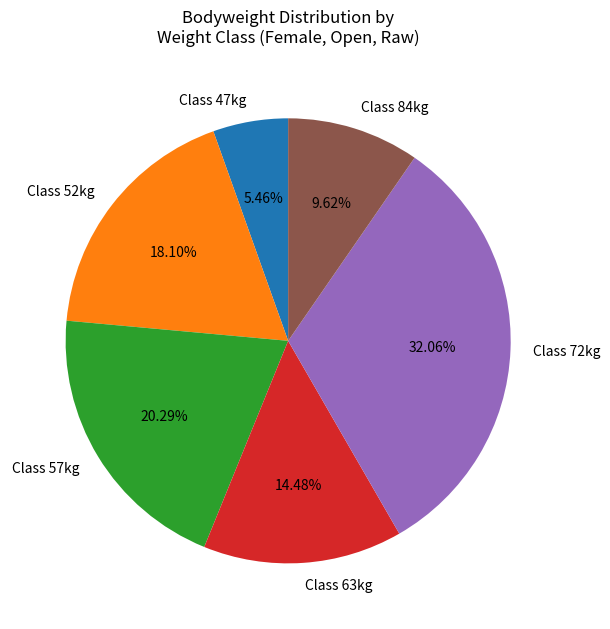

Approximately how many times larger is the value at Class 63kg compared to Class 72kg?

0.5